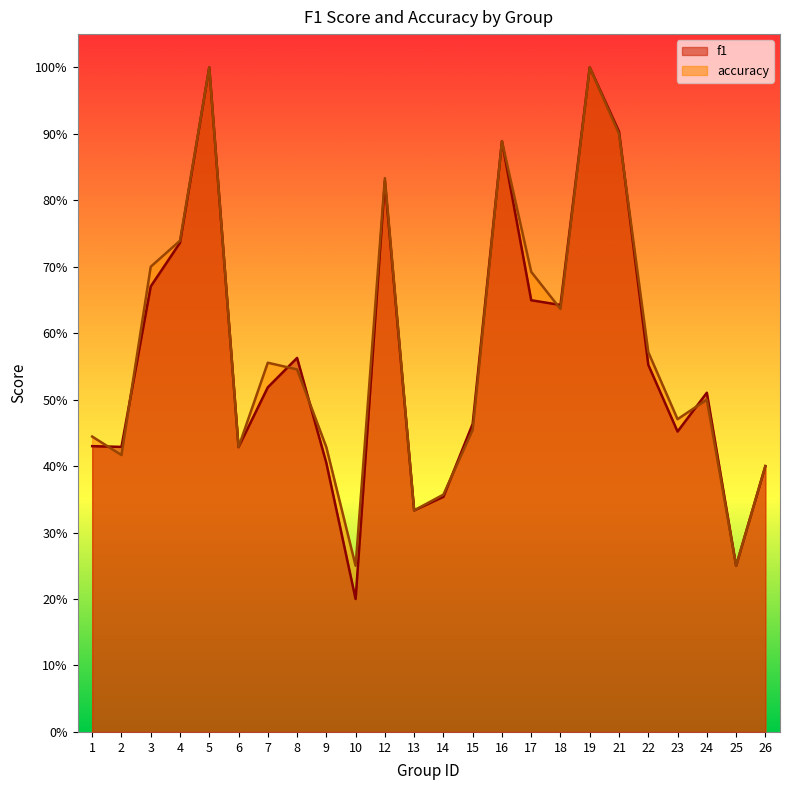

Which label corresponds to the smallest value in the chart?

10